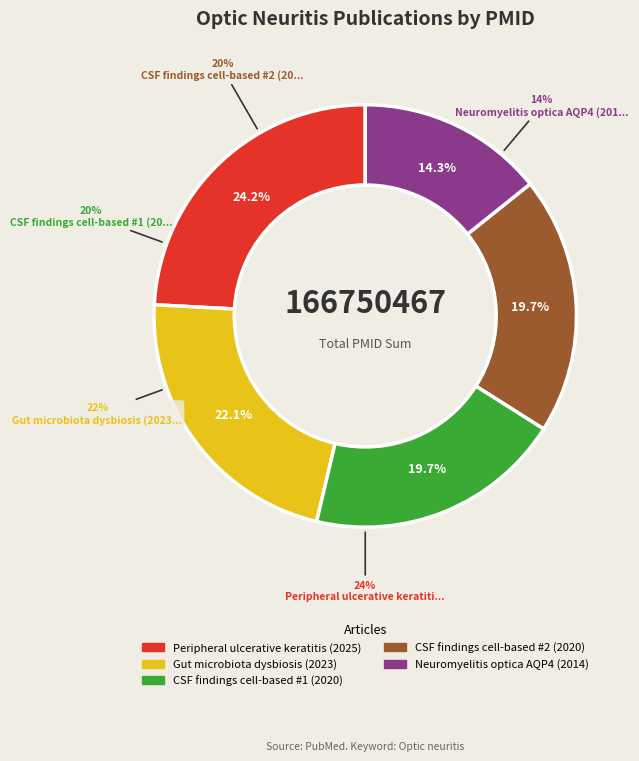

What is the total percentage of CSF findings cell-based #2 (2020) and Neuromyelitis optica AQP4 (2014)?

34.0%